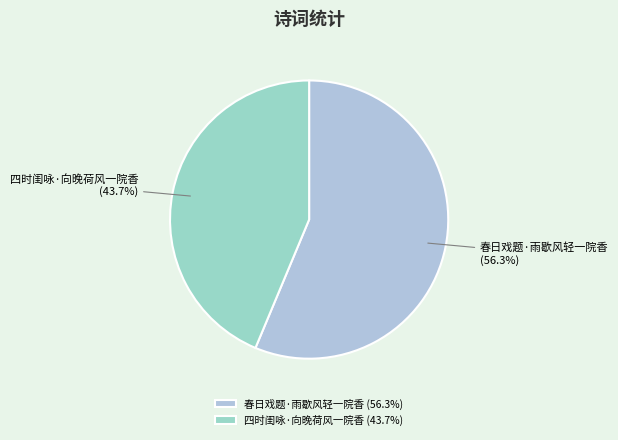

To the nearest percent, what percentage of the pie is 春日戏题·雨歇风轻一院香?

56%